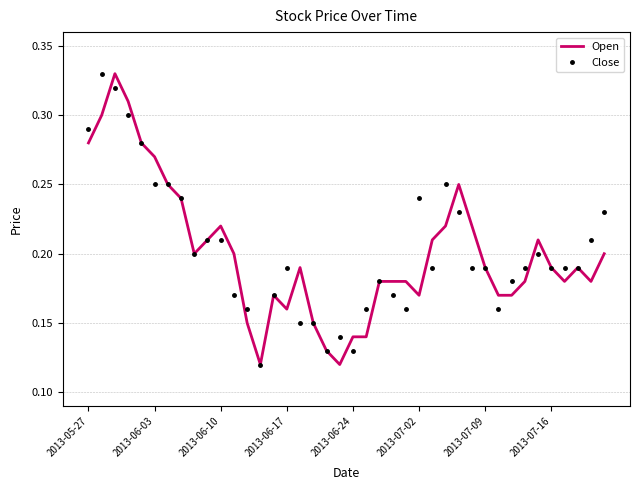

What are all the series names shown in the legend?

Open, Close